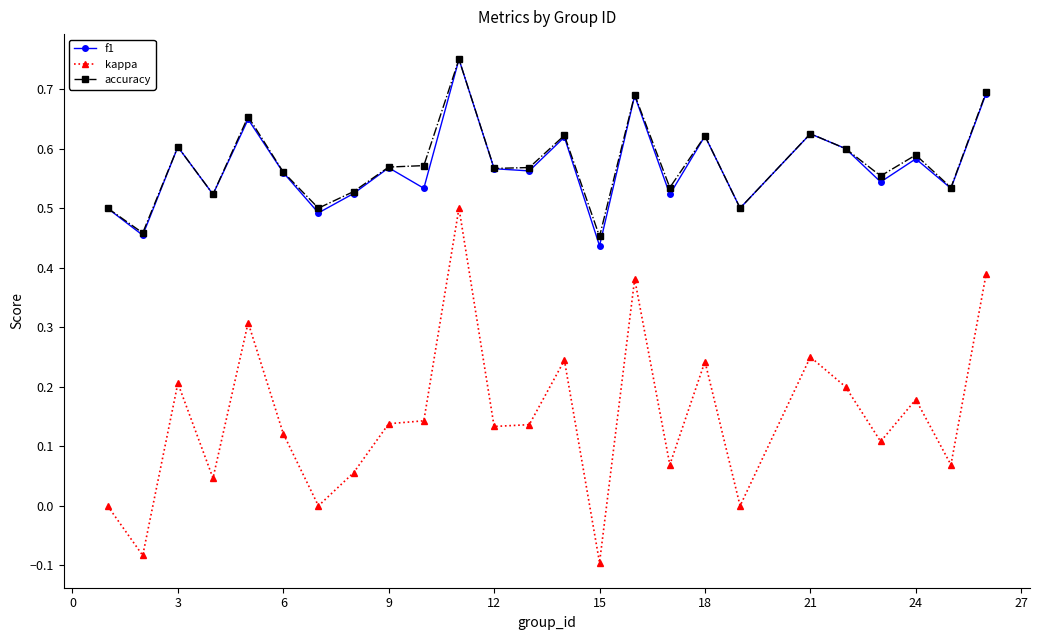

Which series has the widest spread of values?

kappa